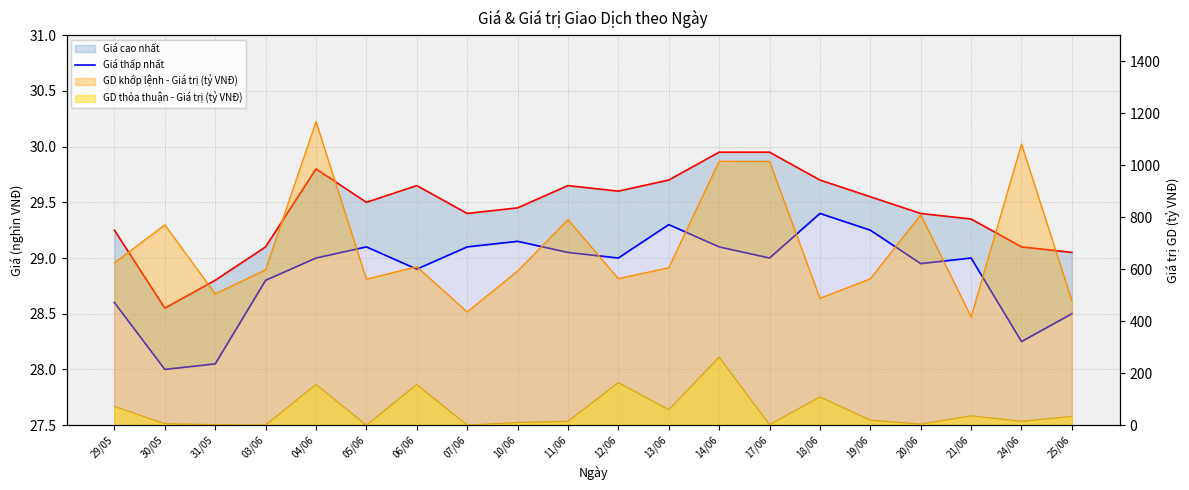

Which series has the largest total across all categories?

GD khớp lệnh - Giá trị (tỷ VNĐ)